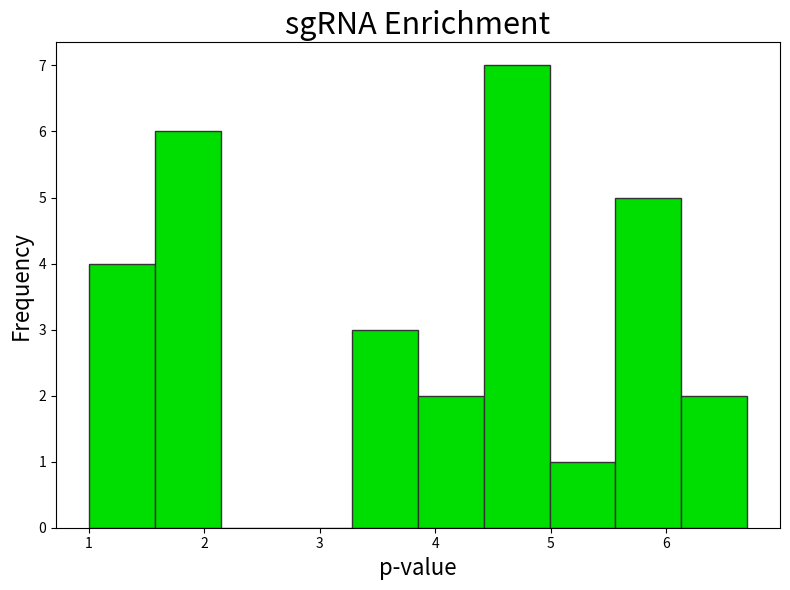

Reading left to right, transcribe this chart: for each bar, give the range it covers on the x-axis and its height. Neither the bar edges nor the heights are printed on the chart, so give them approximately, as read against the axes.

1.00 to 1.57: 4
1.57 to 2.14: 6
2.14 to 2.71: 0
2.71 to 3.28: 0
3.28 to 3.85: 3
3.85 to 4.42: 2
4.42 to 4.99: 7
4.99 to 5.56: 1
5.56 to 6.13: 5
6.13 to 6.70: 2